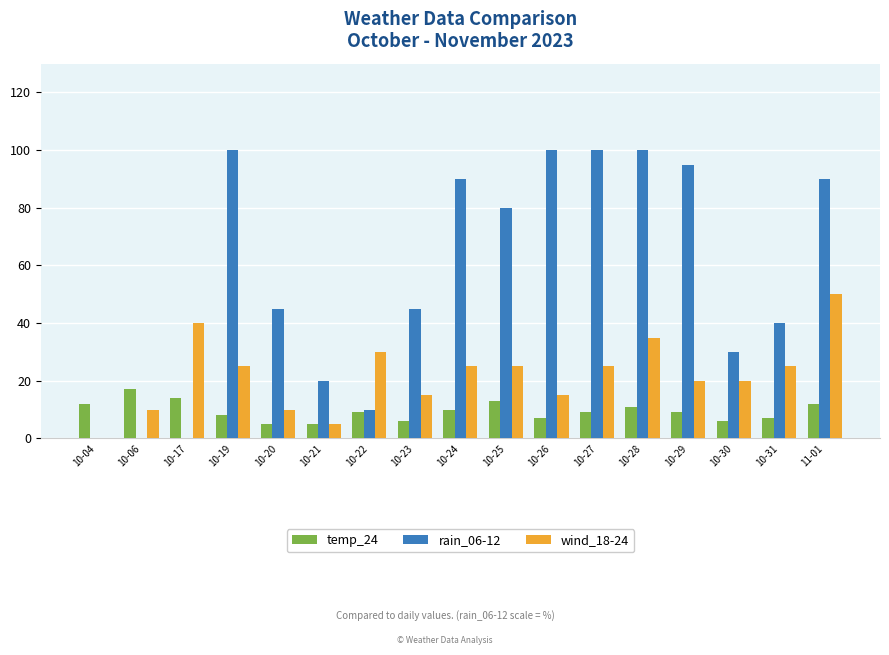

At which category is the sum across all series the highest?

11-01